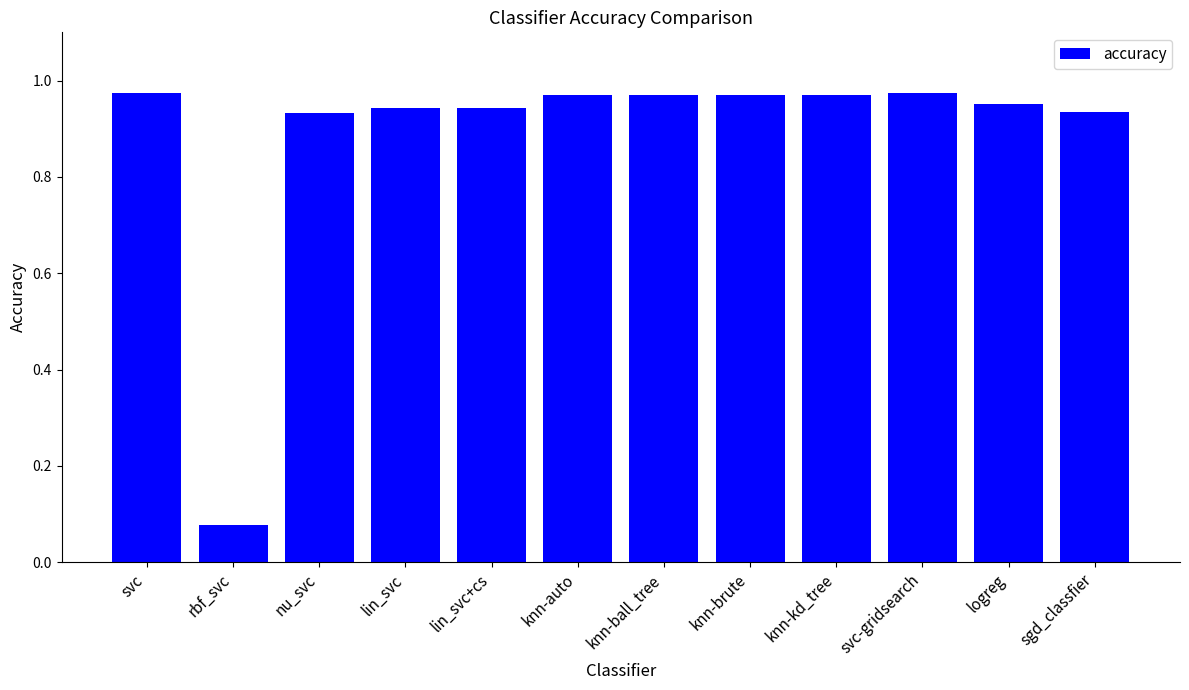

Does the chart contain stacked bars?

No